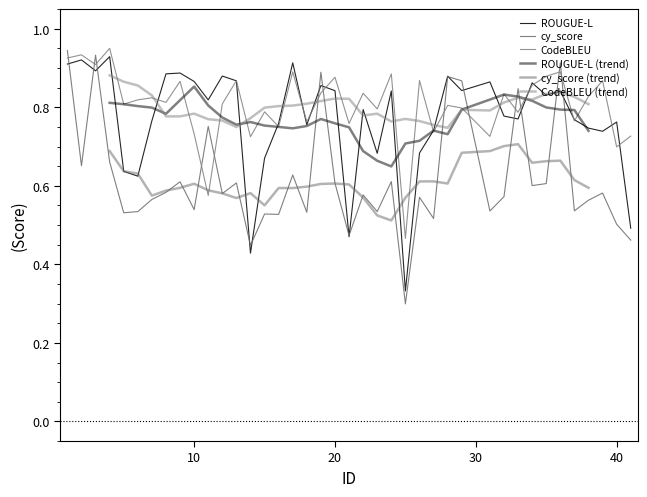

Rank the series at 39 from lowest to highest value.

cy_score, ROUGUE-L, CodeBLEU